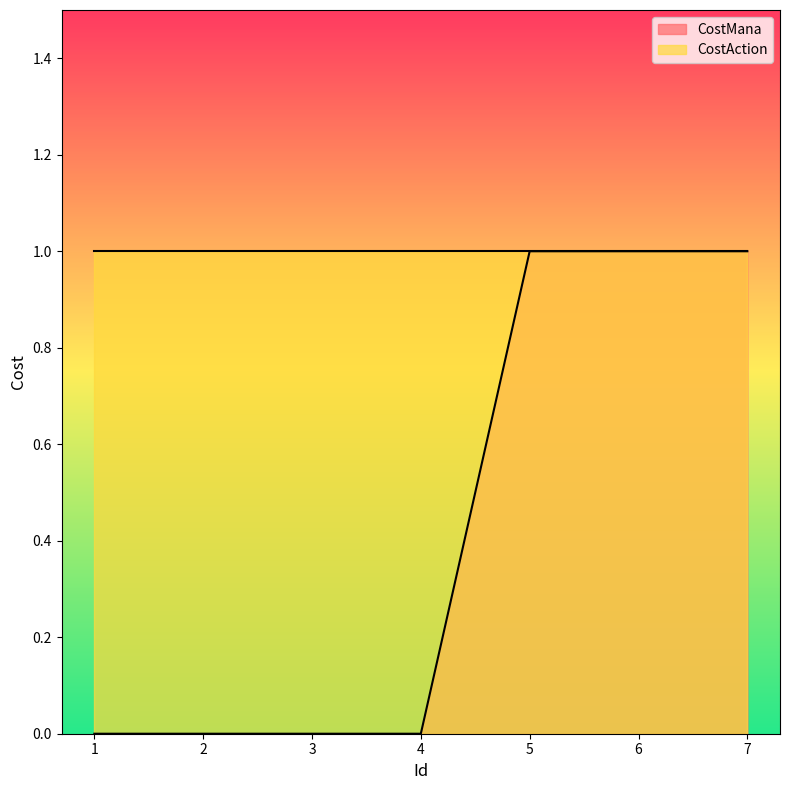

What is the difference between the maximum and minimum values?

1